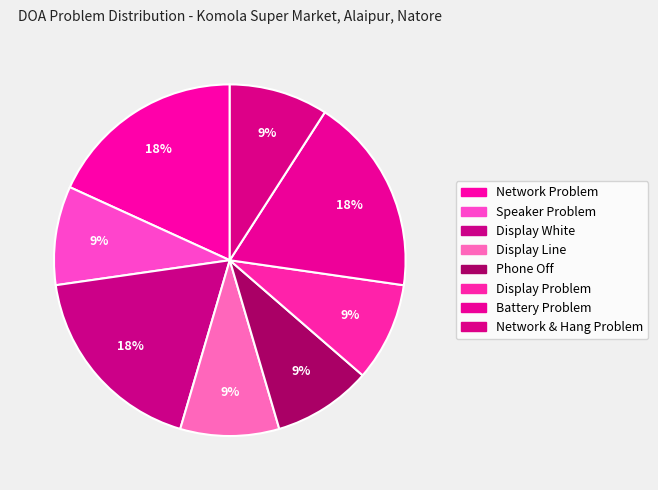

How many slices are in this pie chart?

8